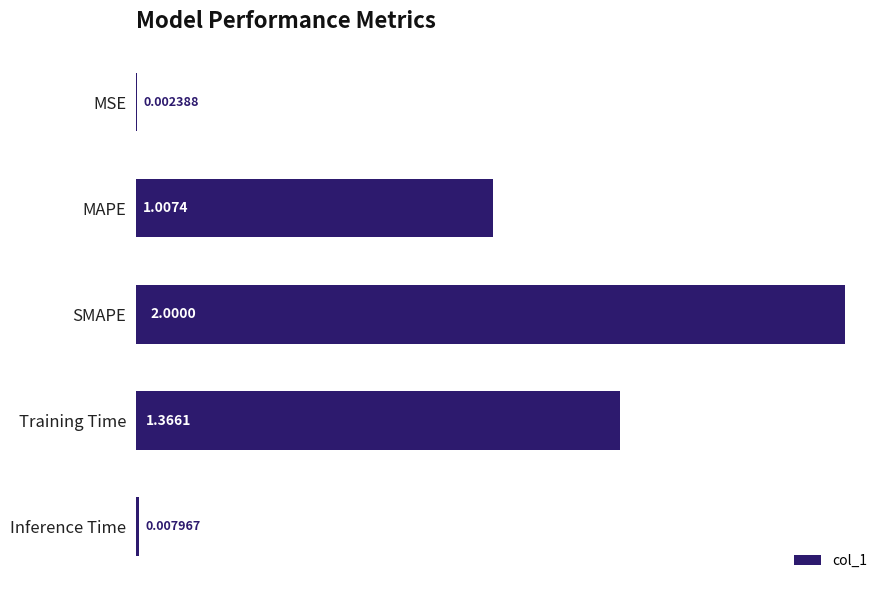

What is the average value?

0.9